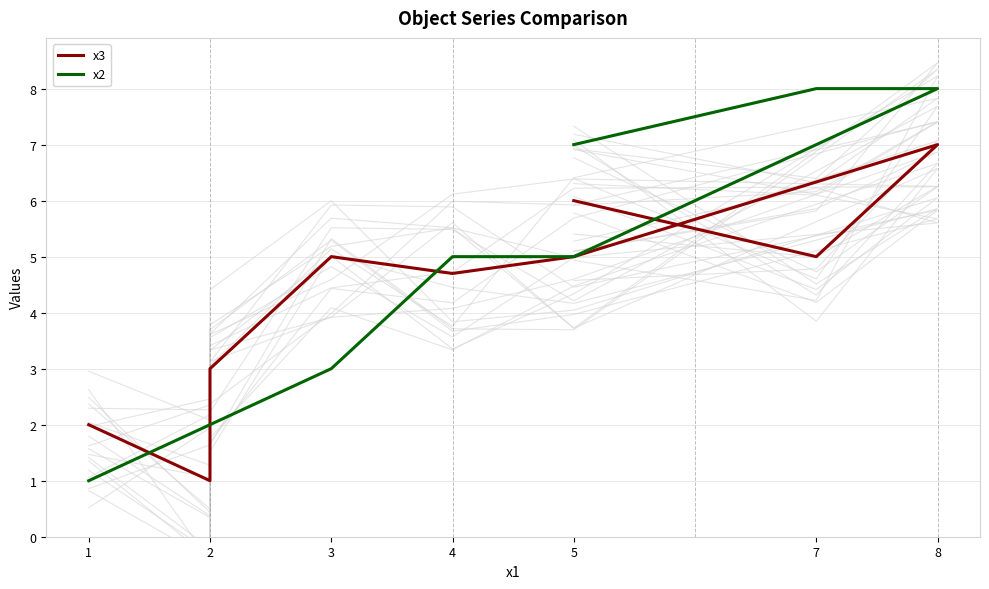

How many data points in x2 are above 5?

3